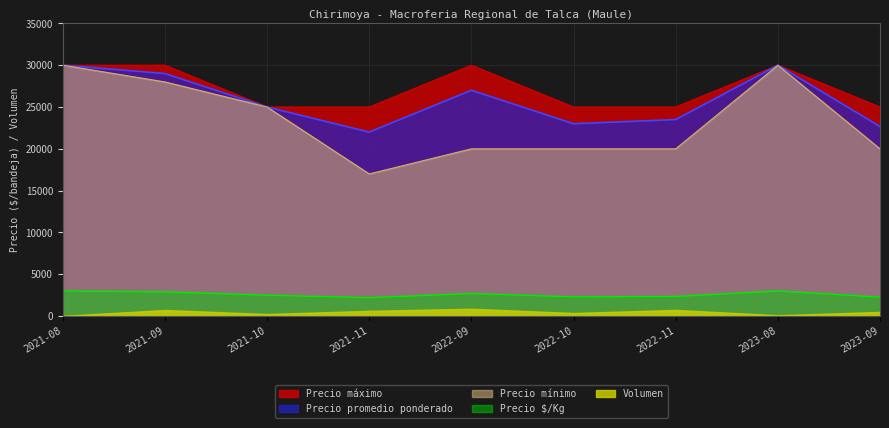

At how many categories does at least one series exceed 25770?

4